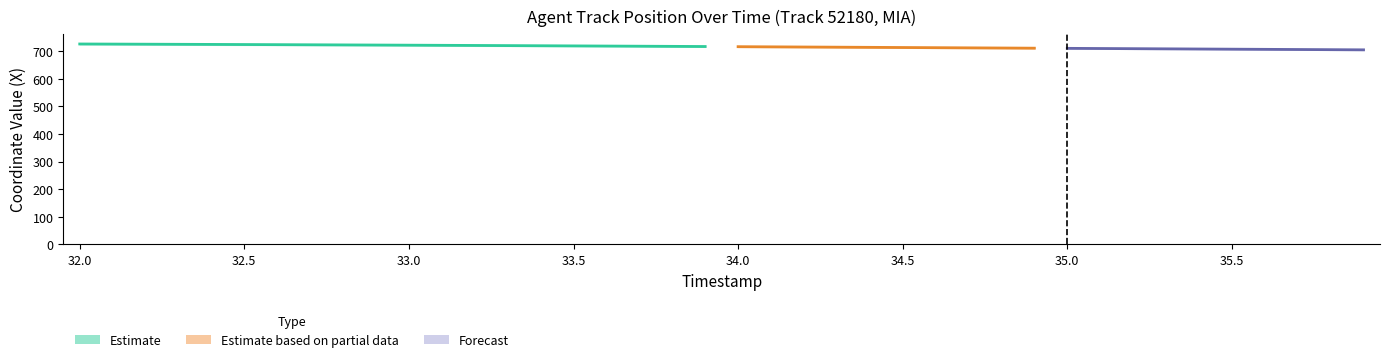

What position from the left is 33.0?

11